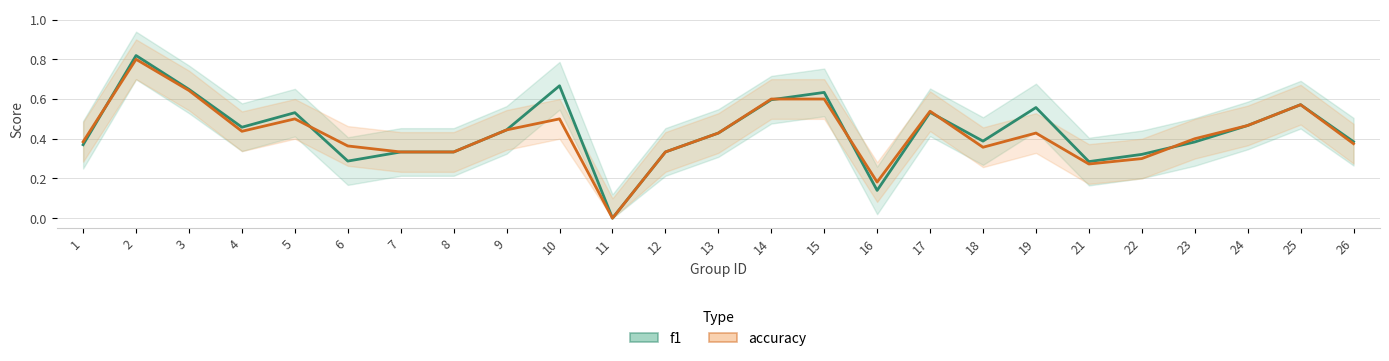

True or false: f1 and accuracy cross at least once.

True